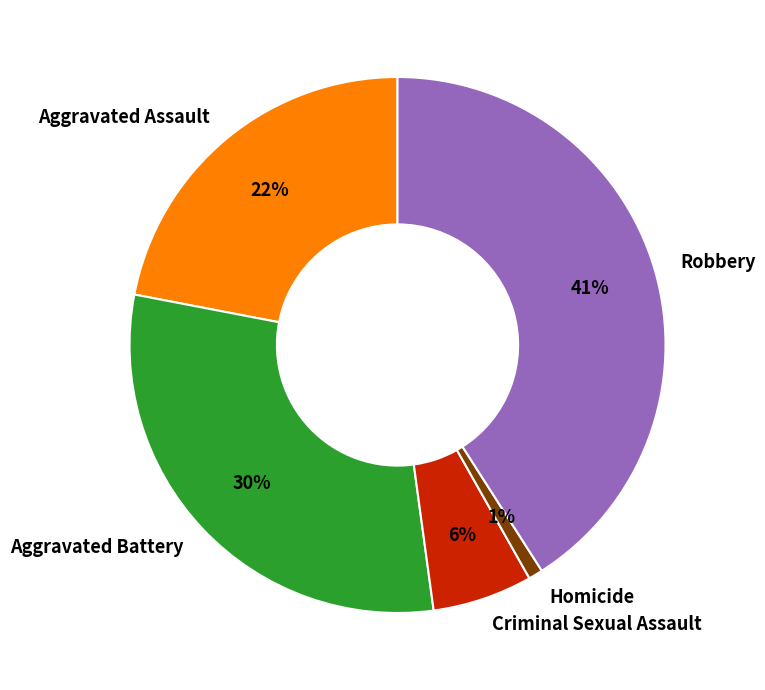

Which category has the smallest portion of the pie?

Homicide